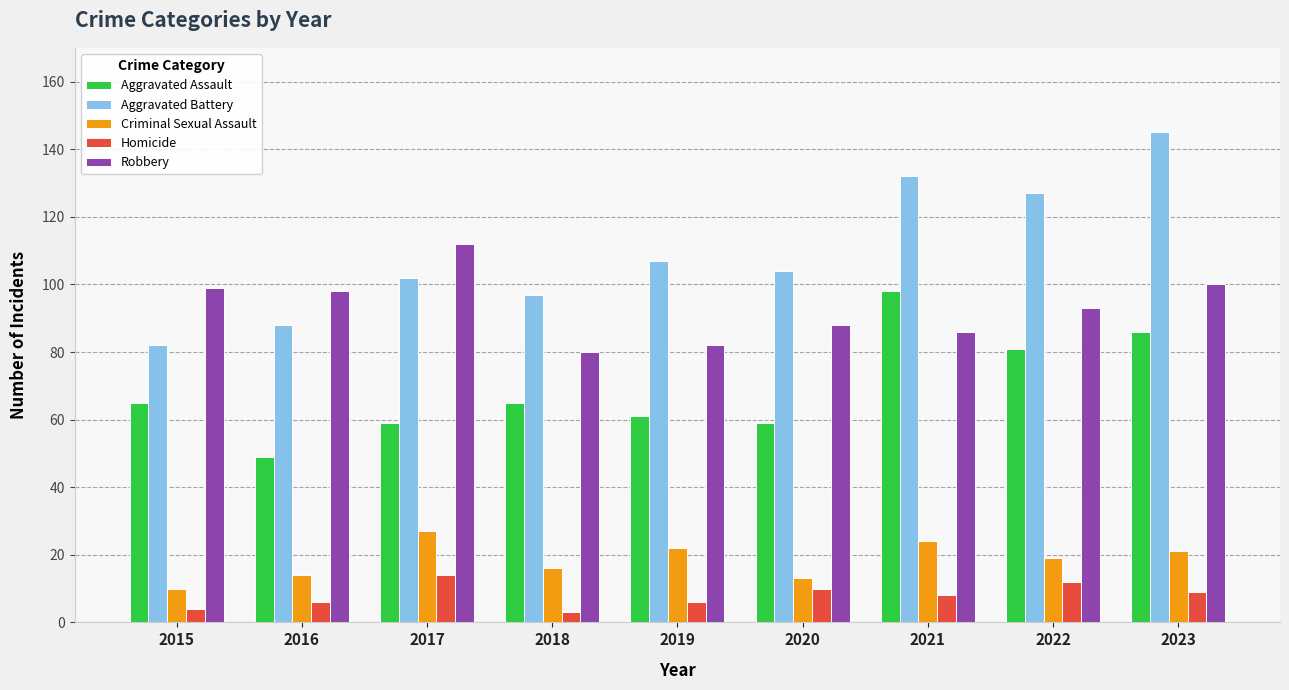

What is the difference between the maximum and minimum values in the Robbery series?

32